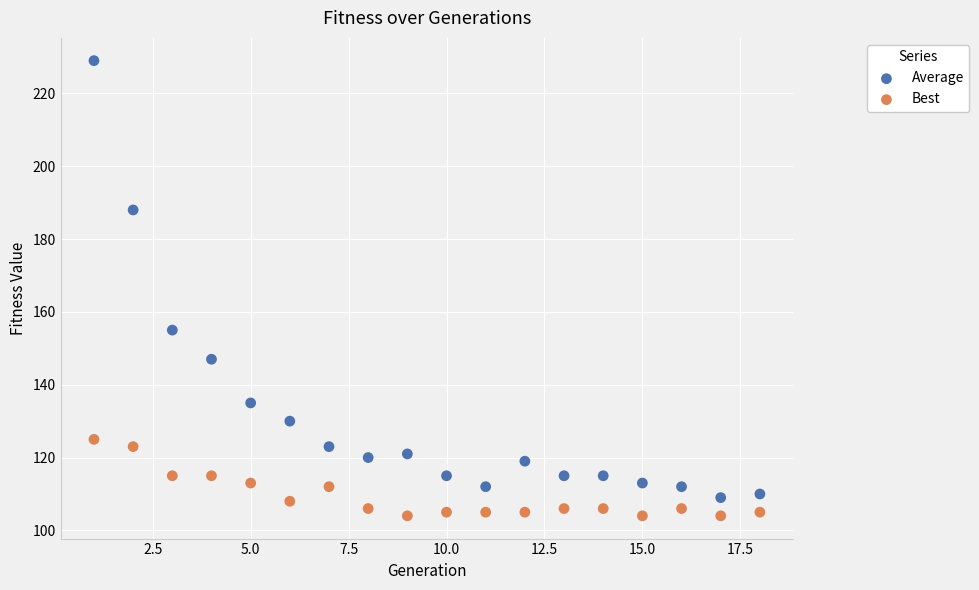

Which series contains the highest Y value?

Average